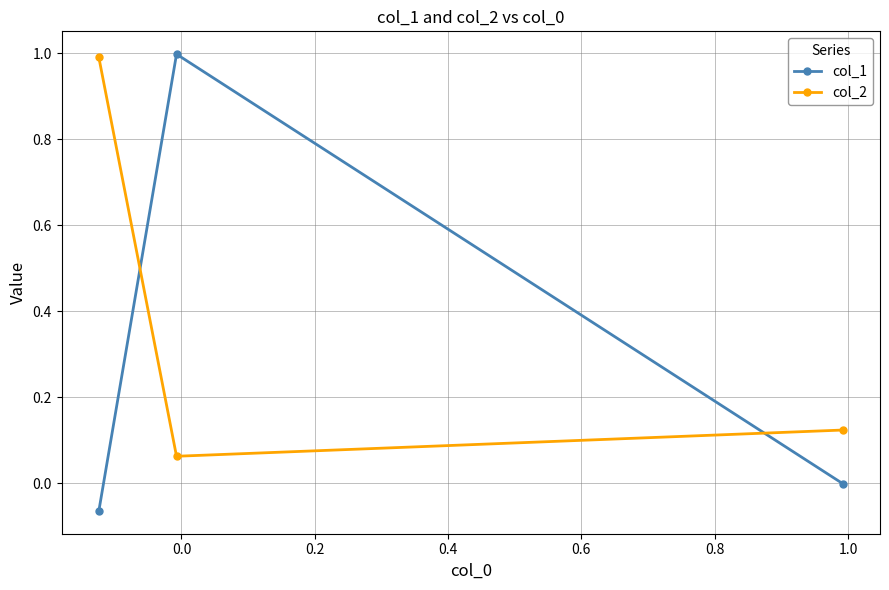

Count the number of categories in the chart.

3